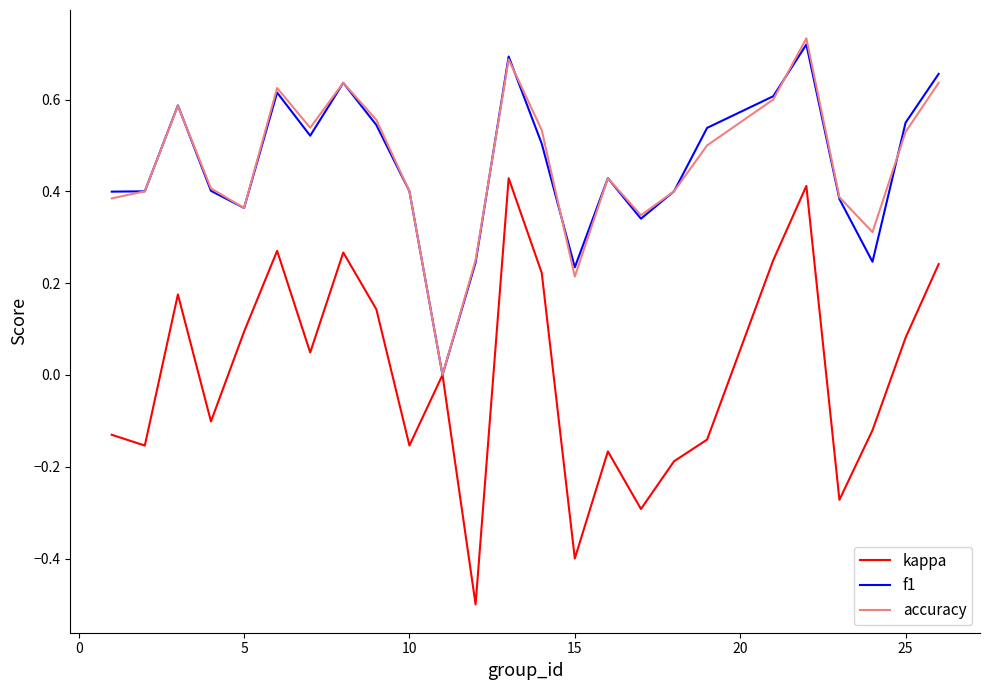

Is this an area chart (filled region under the line)?

No